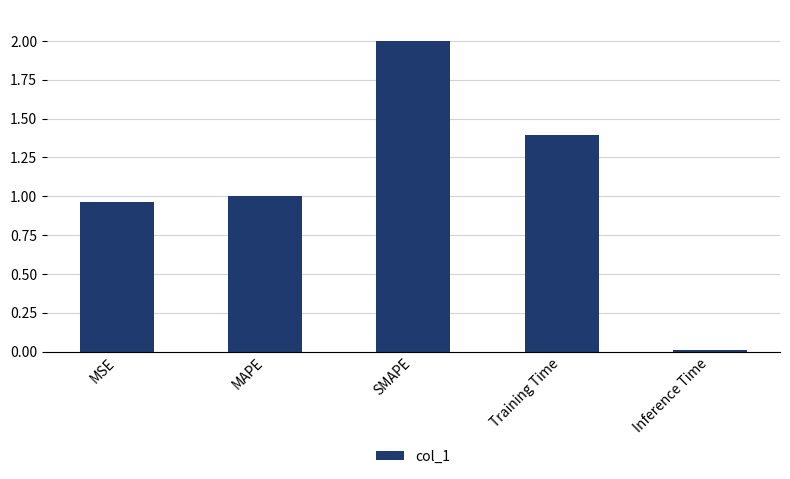

How many values are below 1?

2